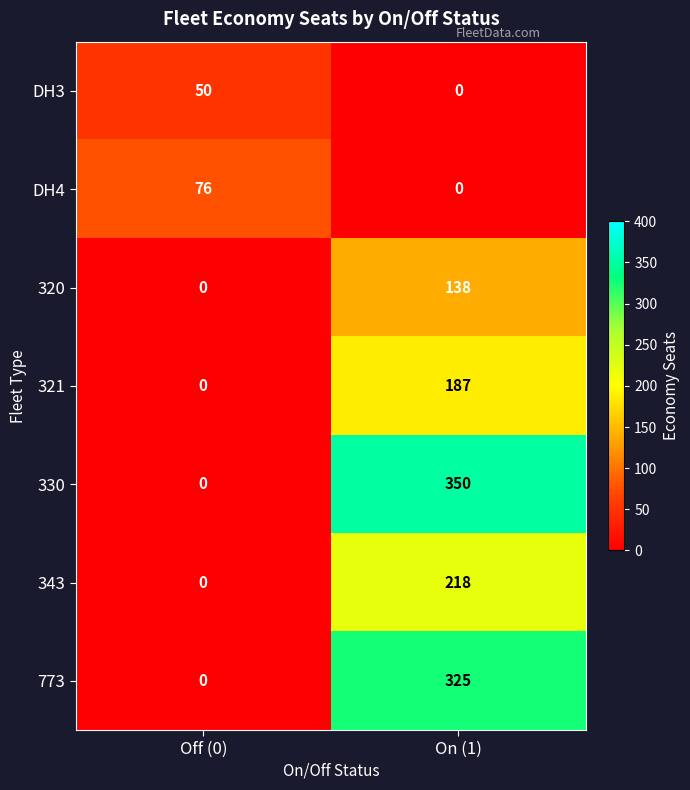

The 343 series shows 218 at On (1). True or false?

True